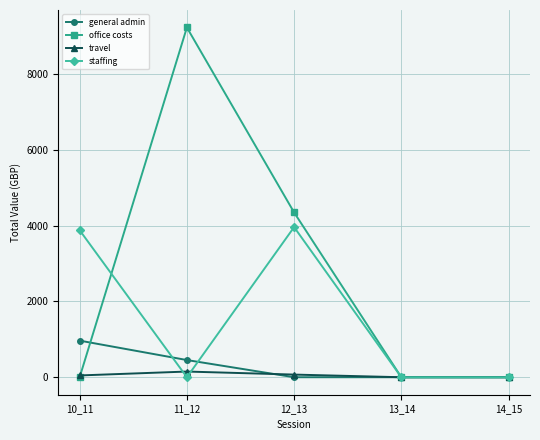

What is the greatest value displayed?

9225.9